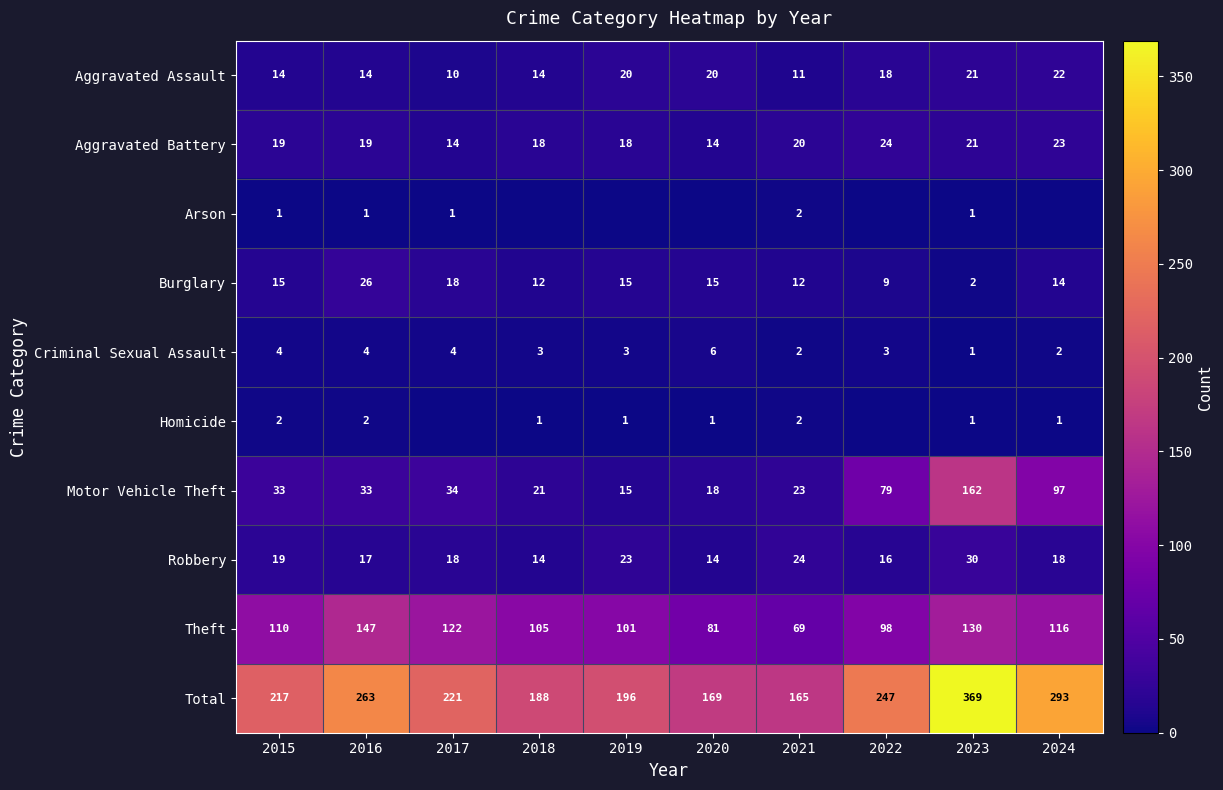

At which category is the sum across all series the highest?

2023